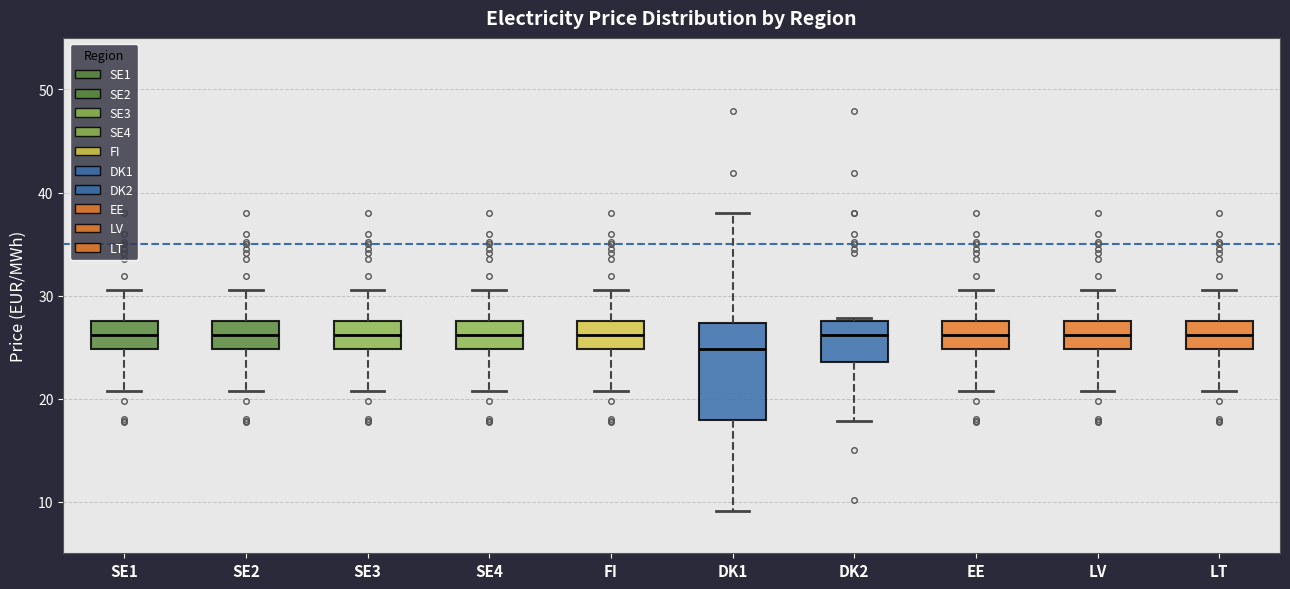

Where is the lower edge of the box for DK2 on the y-axis? The values are not printed on the chart, so give them approximately, as read against the axis.

24